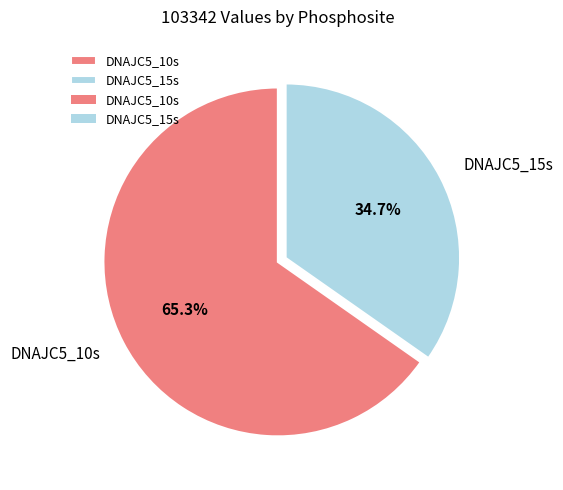

Count the number of slices in the pie.

2